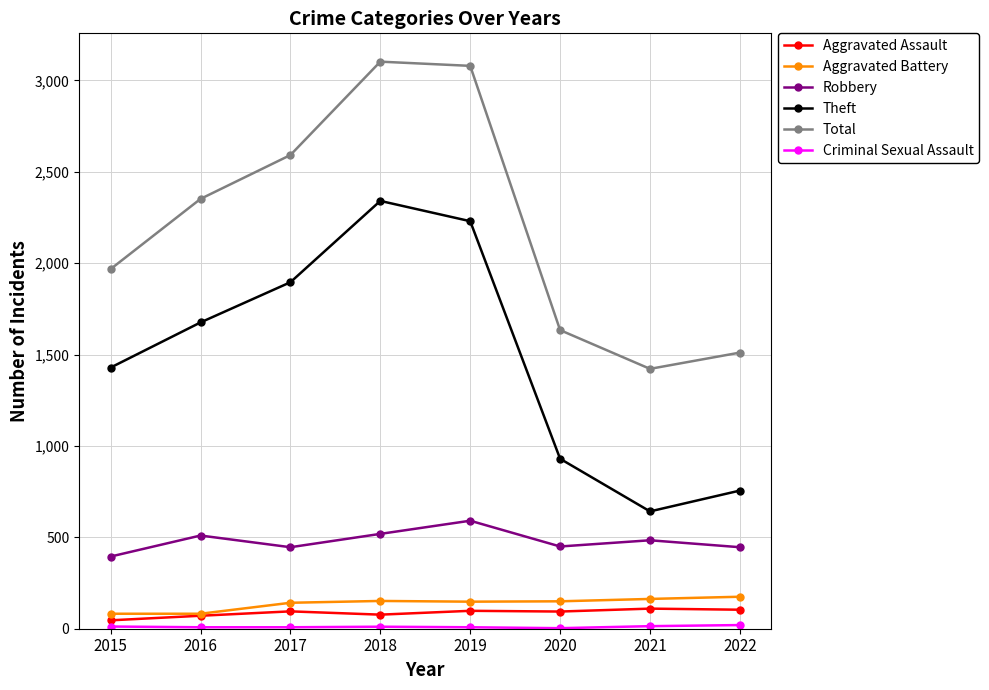

The Theft series shows 1132 at 2022. True or false?

False